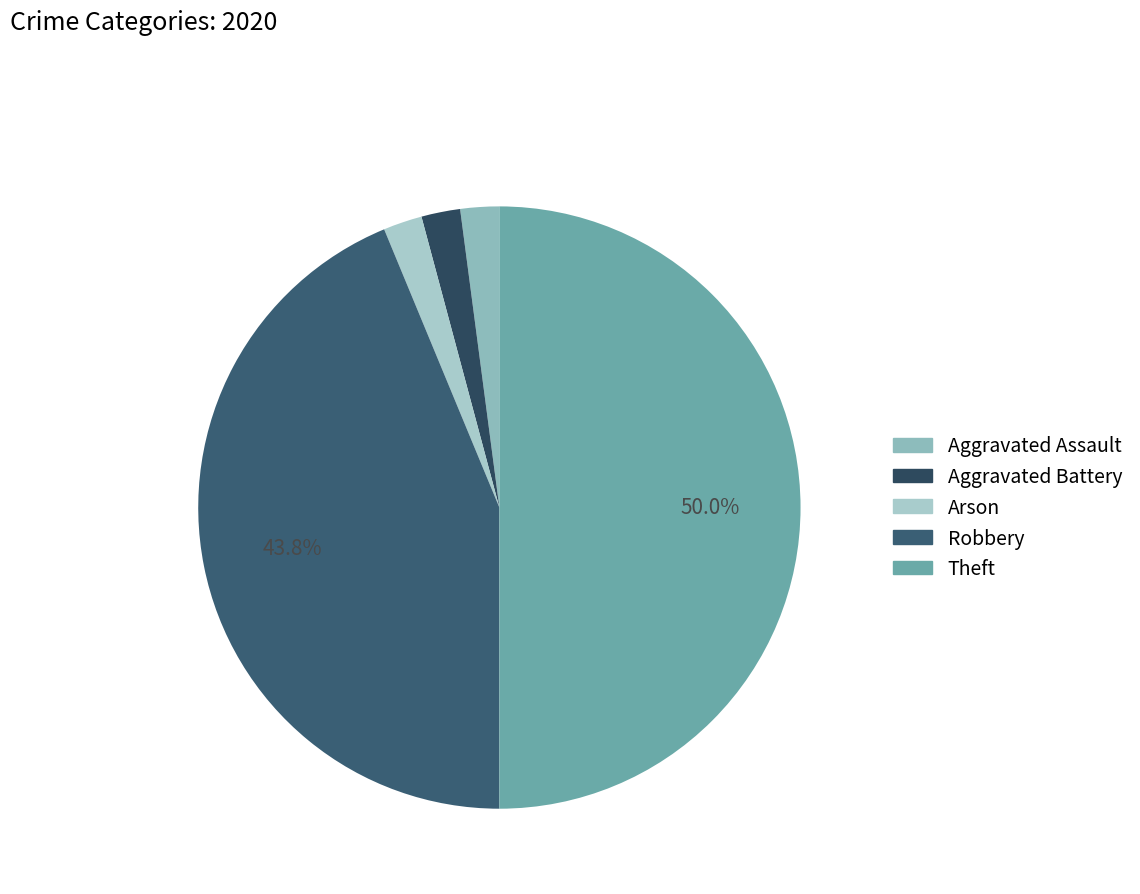

True or false: Aggravated Assault accounts for 12% of the total.

False